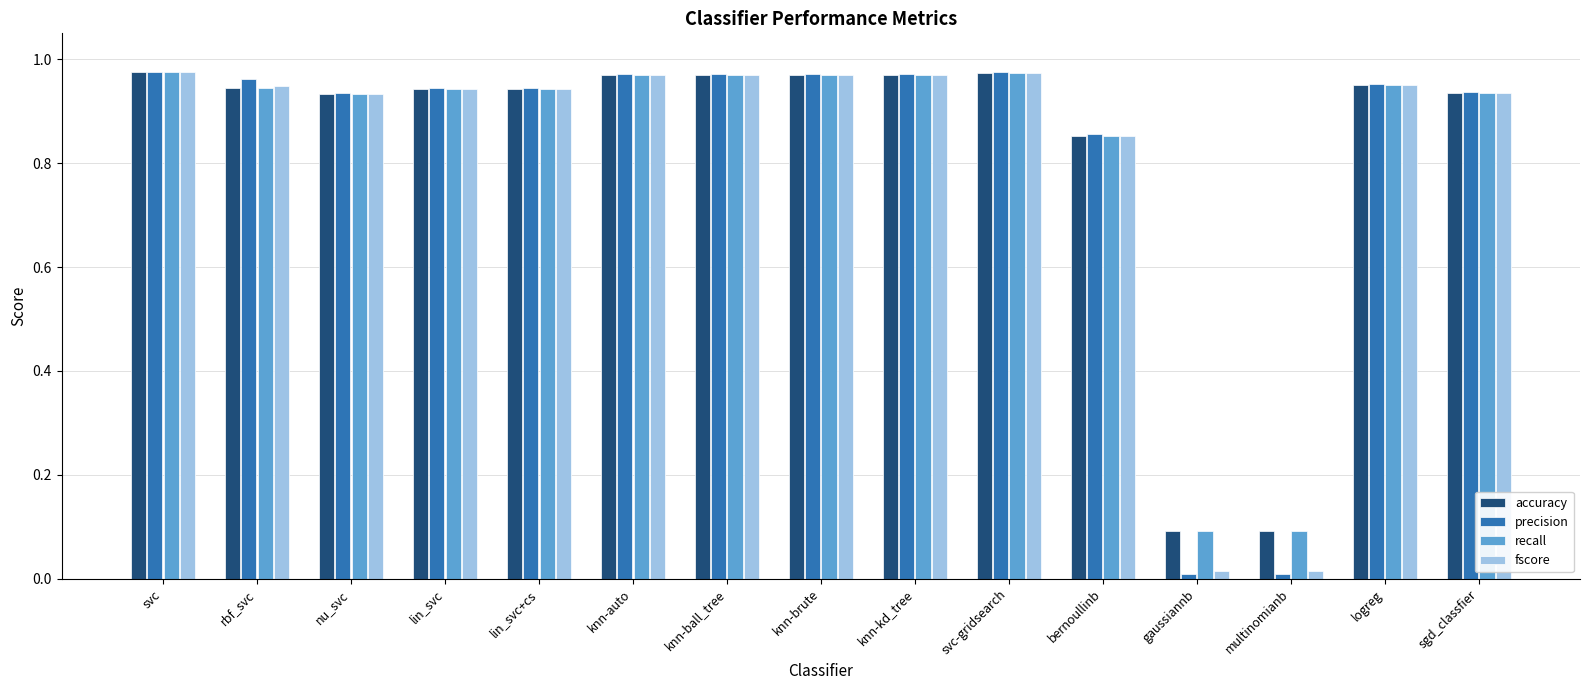

Is the value of precision at svc greater than the value of recall at bernoullinb?

Yes